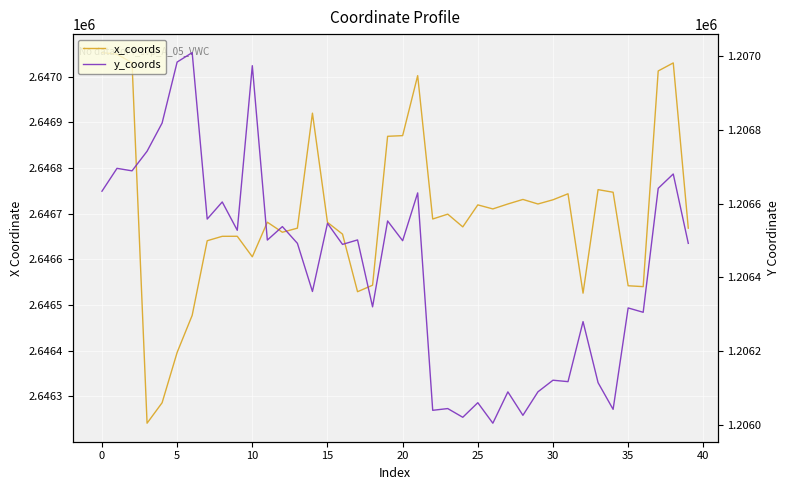

True or false: y_coords and x_coords cross at least once.

False